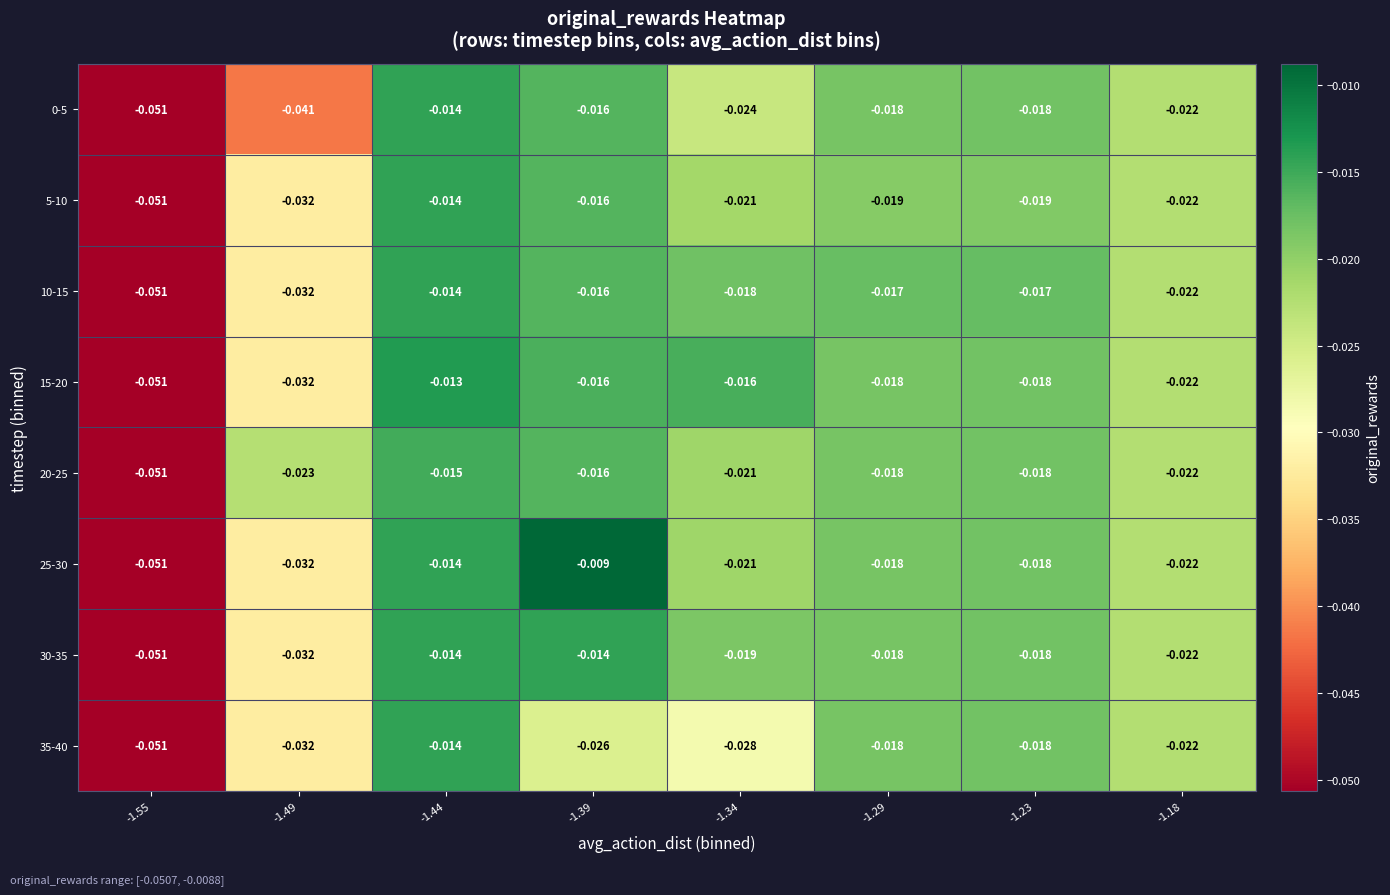

At which category is the sum across all series the highest?

-1.44